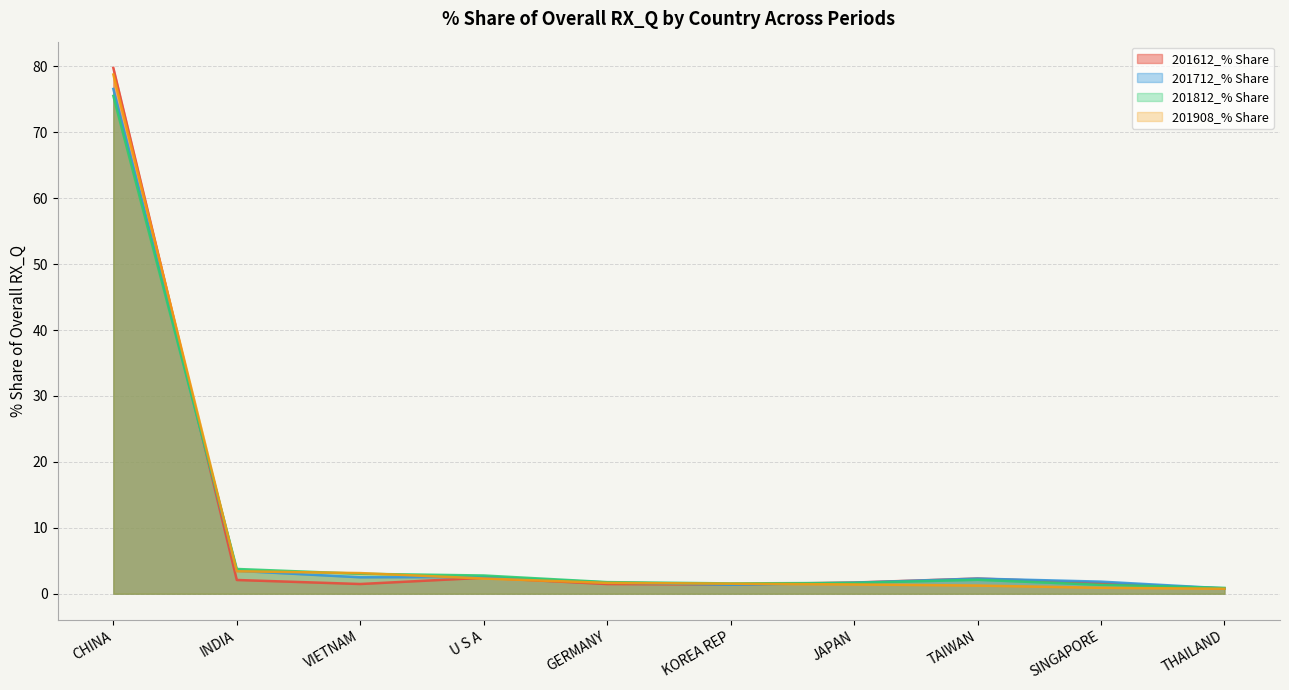

Reading left to right, extract all data points from this chart.

201612_% Share: 79.7	2.1	1.5	2.4	1.5	1.4	1.7	2.3	1.6	0.8
201712_% Share: 76.6	3.5	2.5	2.5	1.7	1.4	1.7	2.3	1.8	0.8
201812_% Share: 75.5	3.8	3.0	2.8	1.8	1.6	1.6	2.1	1.4	0.9
201908_% Share: 78.7	3.4	3.1	2.3	1.6	1.5	1.4	1.2	0.9	0.8